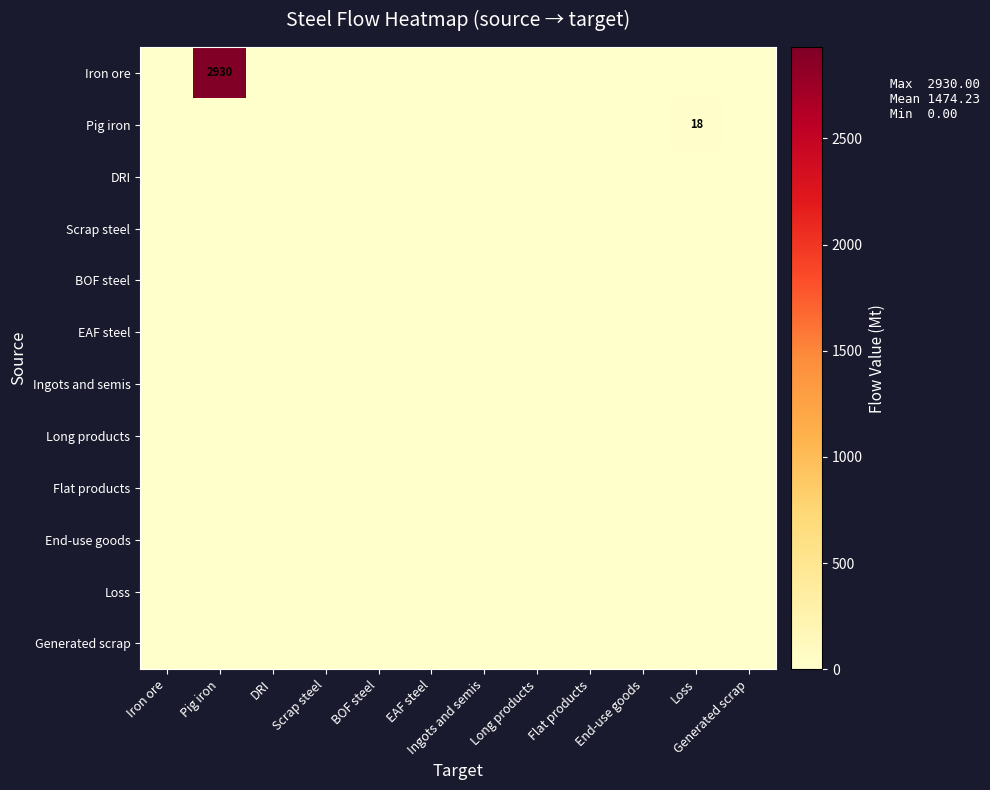

True or false: Loss has a value of 0.0 at EAF steel.

True